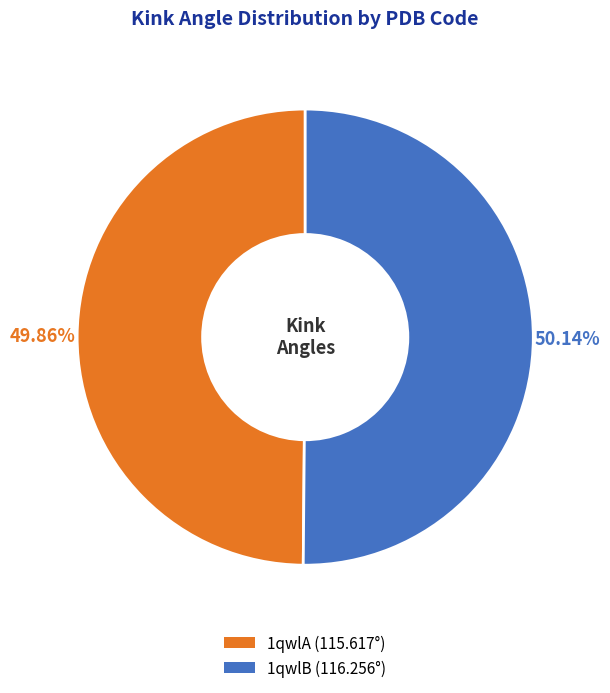

Do 1qwlA (115.617°) and 1qwlB (116.256°) together represent more than half of the pie?

Yes